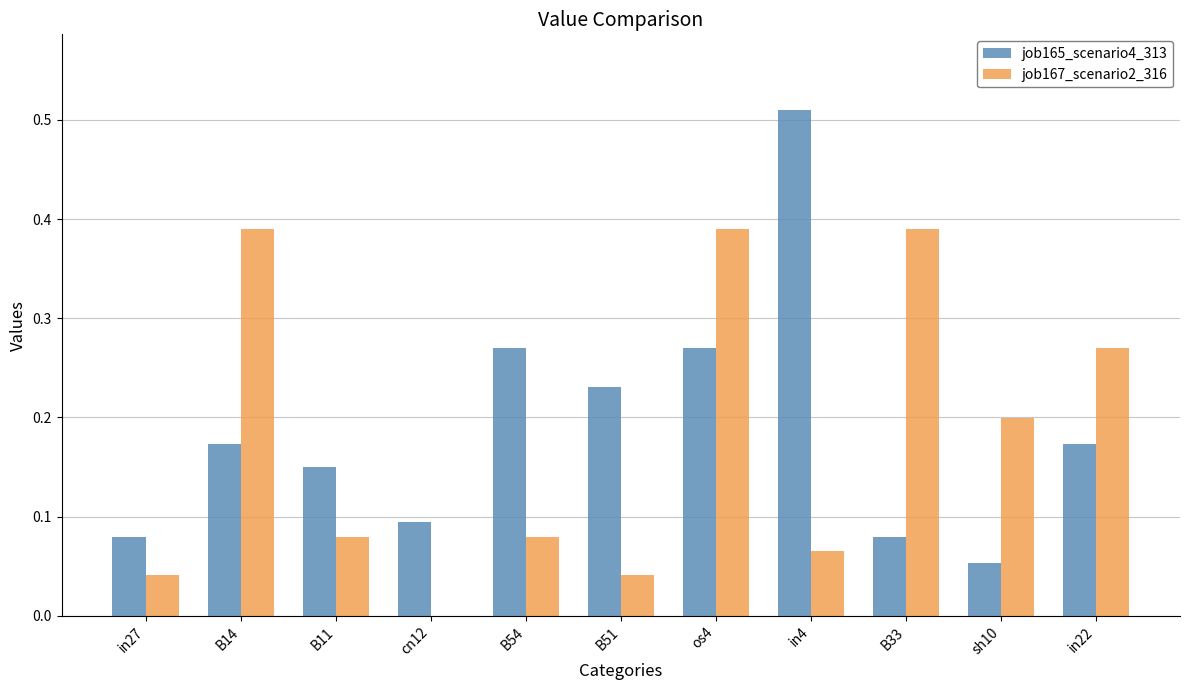

What is the sum of all job165_scenario4_313 values?

2.1